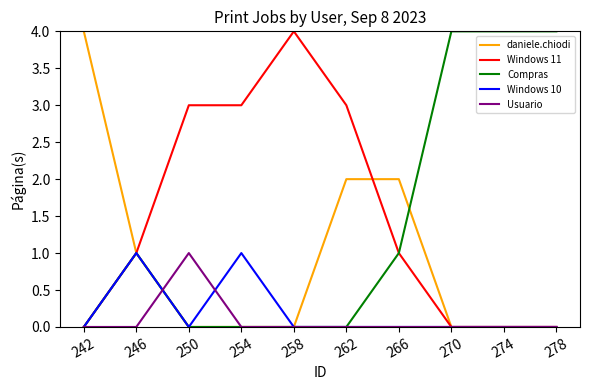

What is the difference between the highest and lowest values at 274?

4